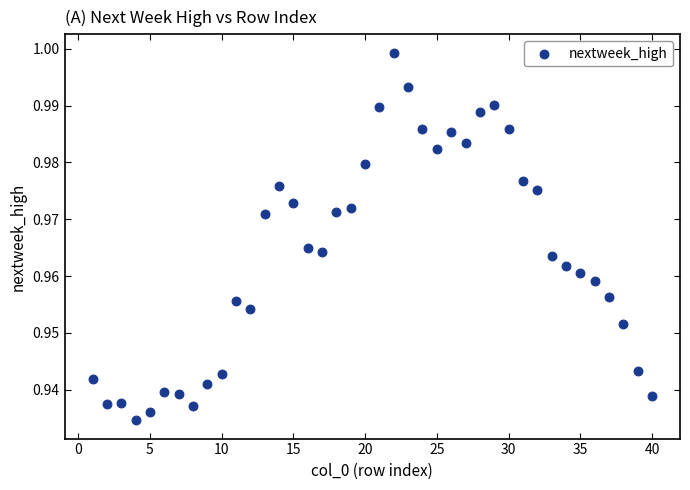

What is the range of X values (max minus min)?

39.0